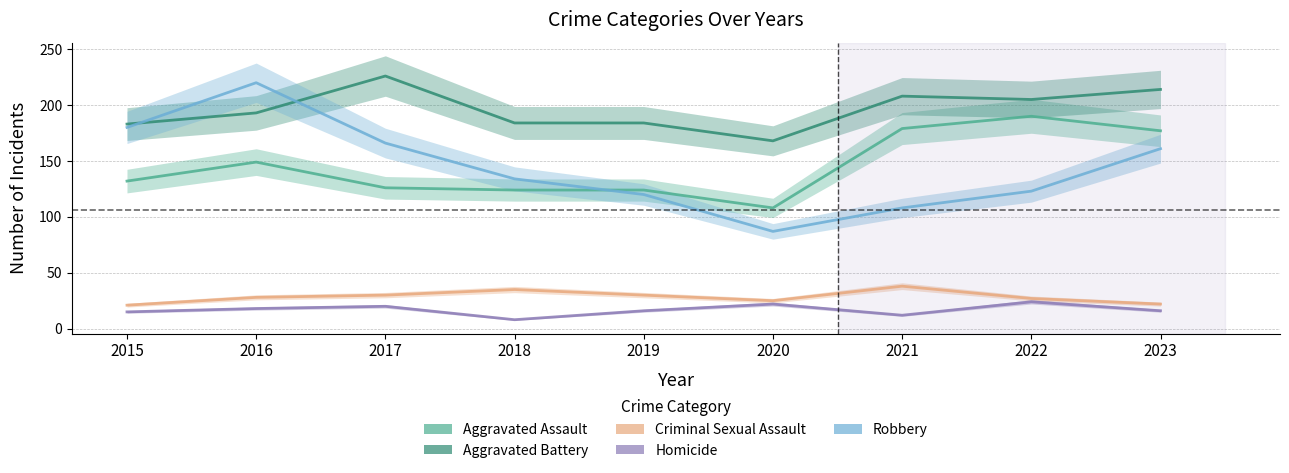

What are all the series names shown in the legend?

Aggravated Assault, Aggravated Battery, Criminal Sexual Assault, Homicide, Robbery